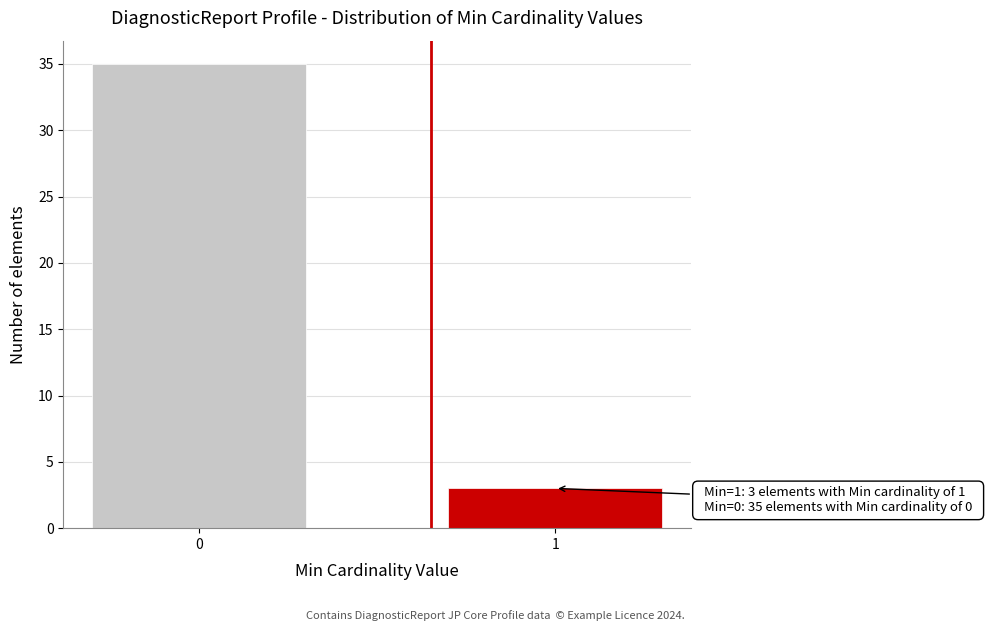

Reading left to right, extract all data points from this chart.

35	3